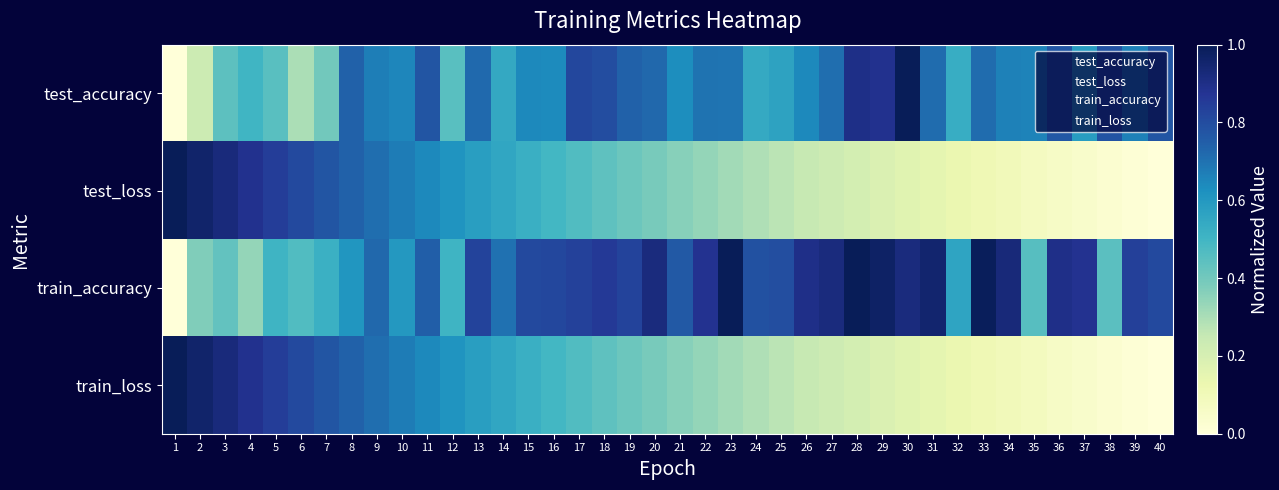

Which category has the lowest value across all series?

1